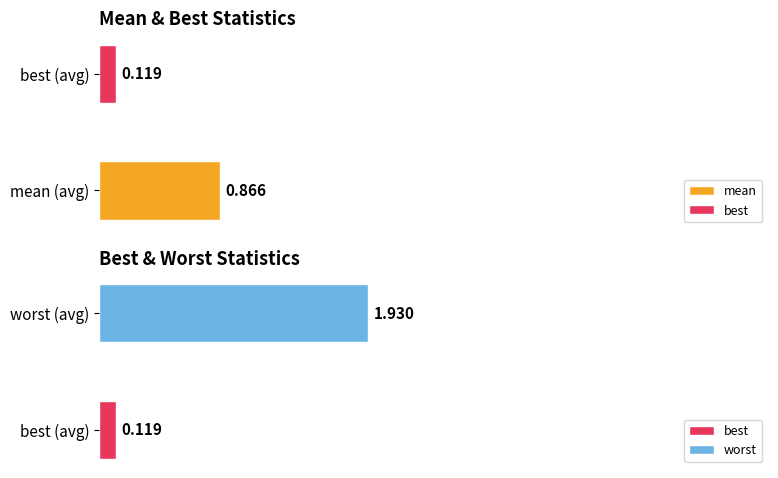

What are all the series names shown in the legend?

mean, best, worst